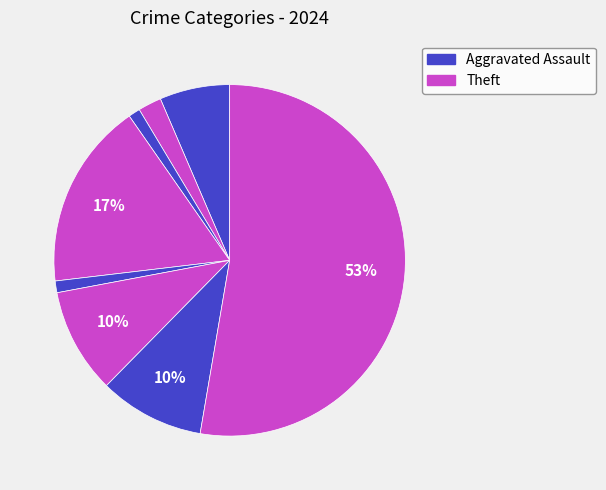

How many slices are in this pie chart?

8